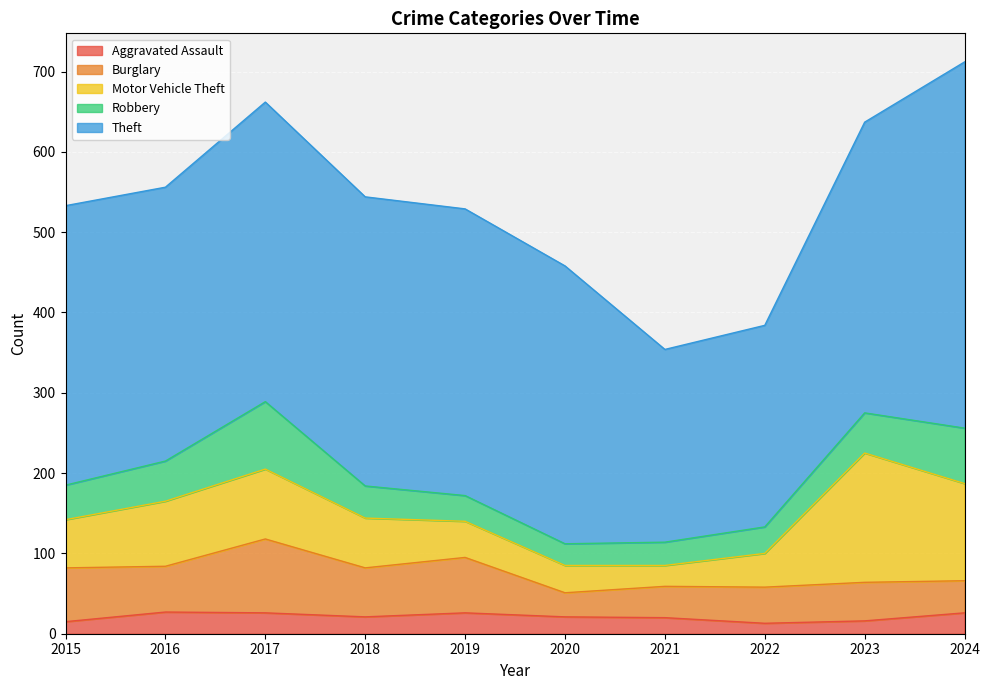

Reading left to right, transcribe all the data shown in this chart.

Aggravated Assault: 2015=15	2016=27	2017=26	2018=21	2019=26	2020=21	2021=20	2022=13	2023=16	2024=26
Burglary: 2015=67	2016=57	2017=92	2018=61	2019=69	2020=30	2021=39	2022=45	2023=48	2024=40
Motor Vehicle Theft: 2015=60	2016=81	2017=87	2018=62	2019=45	2020=34	2021=26	2022=42	2023=161	2024=121
Robbery: 2015=43	2016=50	2017=84	2018=40	2019=32	2020=27	2021=29	2022=33	2023=50	2024=69
Theft: 2015=348	2016=341	2017=373	2018=360	2019=357	2020=346	2021=240	2022=251	2023=362	2024=456